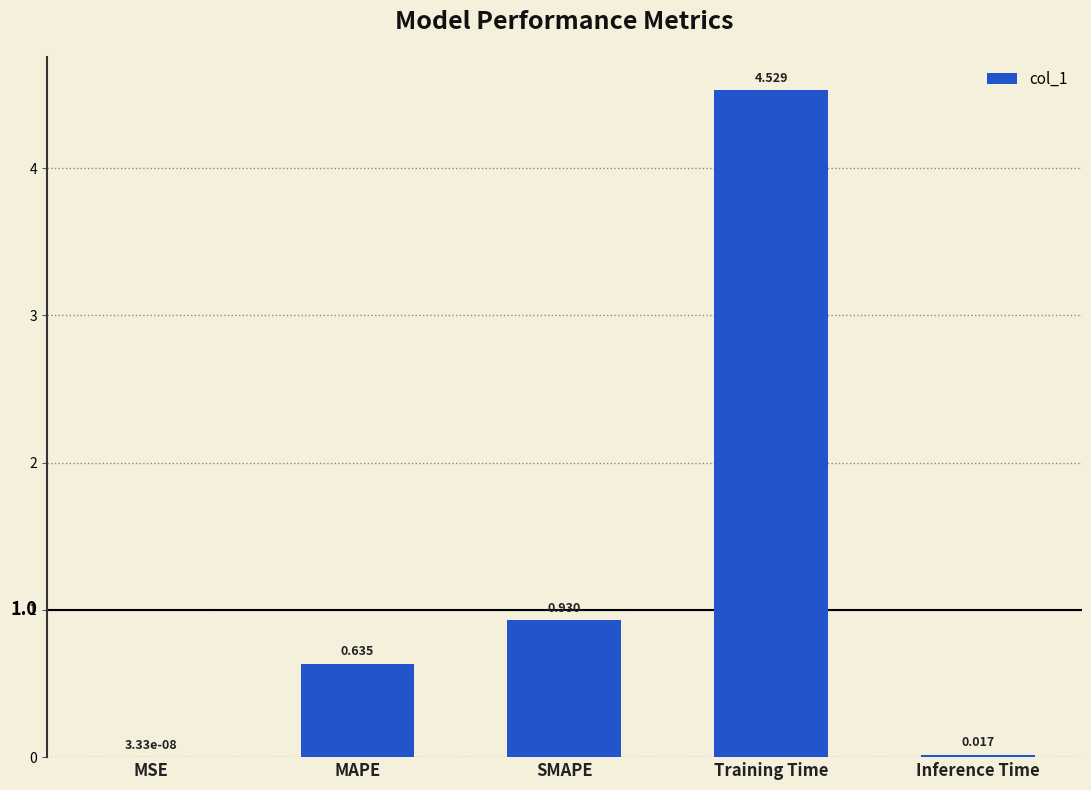

Where is the data nearest to the value 2?

SMAPE